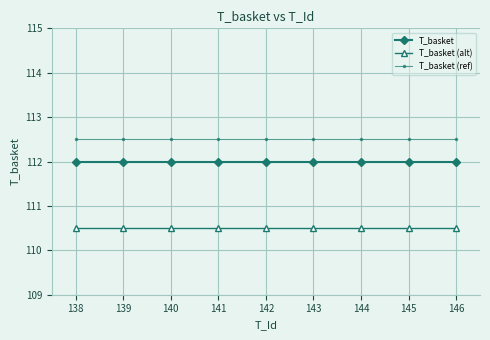

At how many categories does at least one series exceed 111?

9